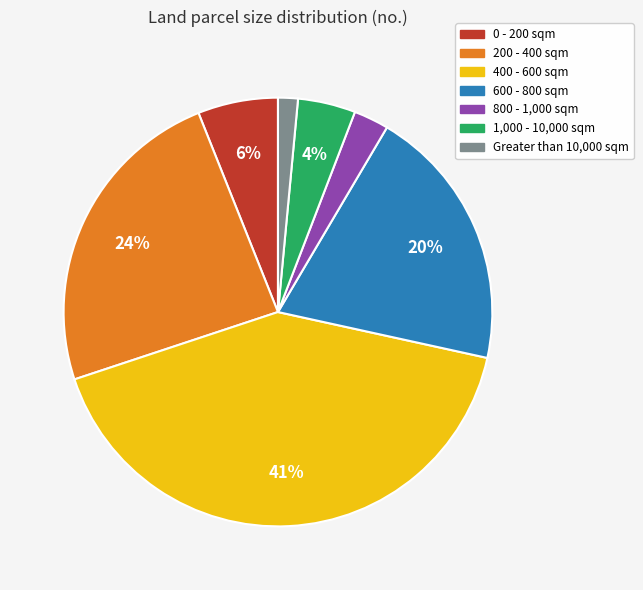

Between 400 - 600 sqm and 200 - 400 sqm, which is larger?

400 - 600 sqm